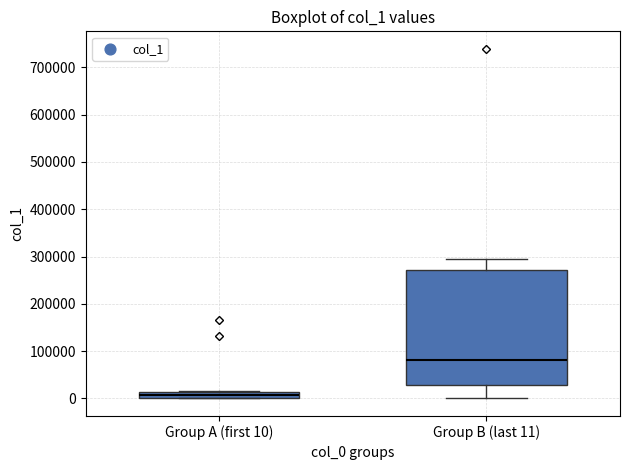

Where is the lower edge of the box for Group A (first 10) on the y-axis? The values are not printed on the chart, so give them approximately, as read against the axis.

0